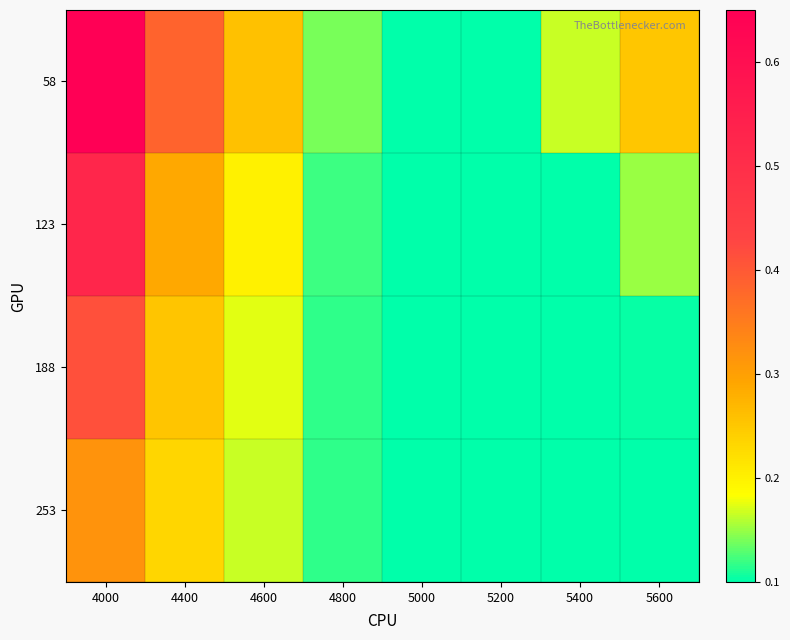

List the series in order of their overall mean, highest first.

58, 123, 188, 253